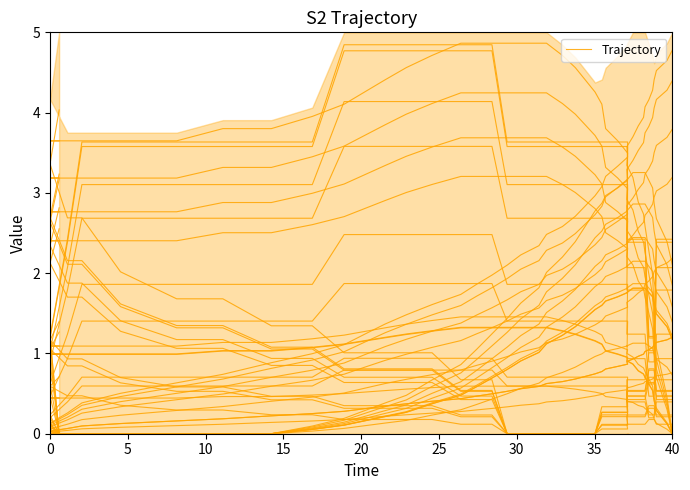

What is the value of the 10th point from the left?

0.5